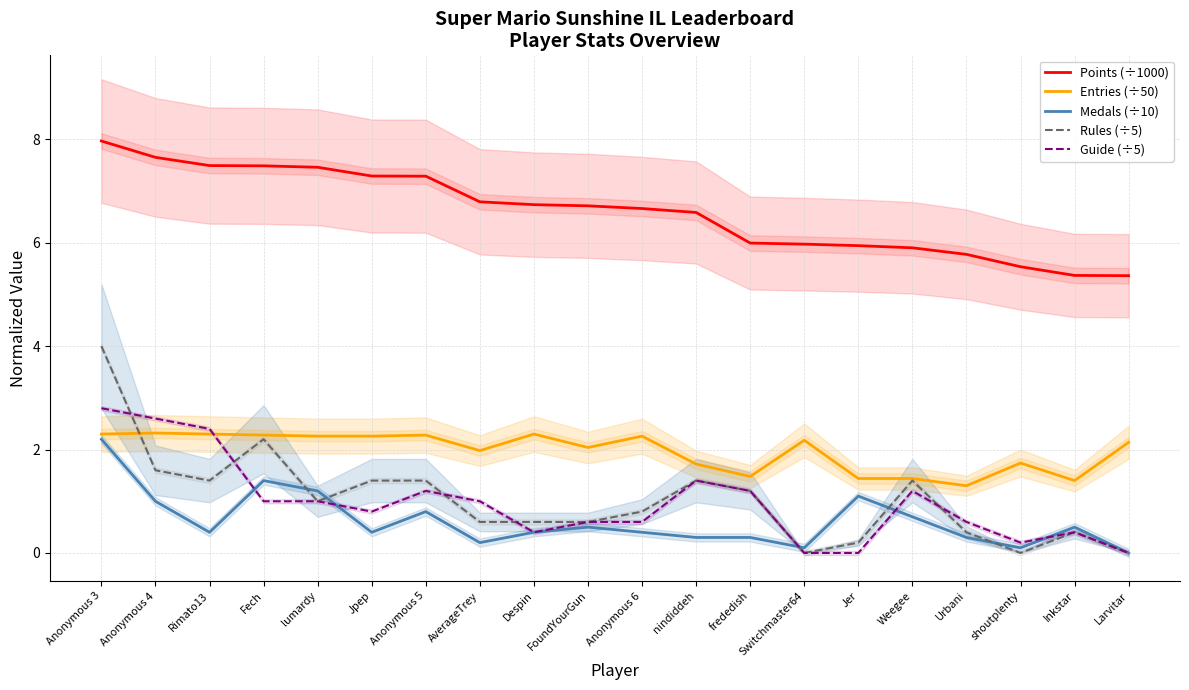

Between Anonymous 6 and Larvitar, which series saw the biggest shift?

Points (÷1000)